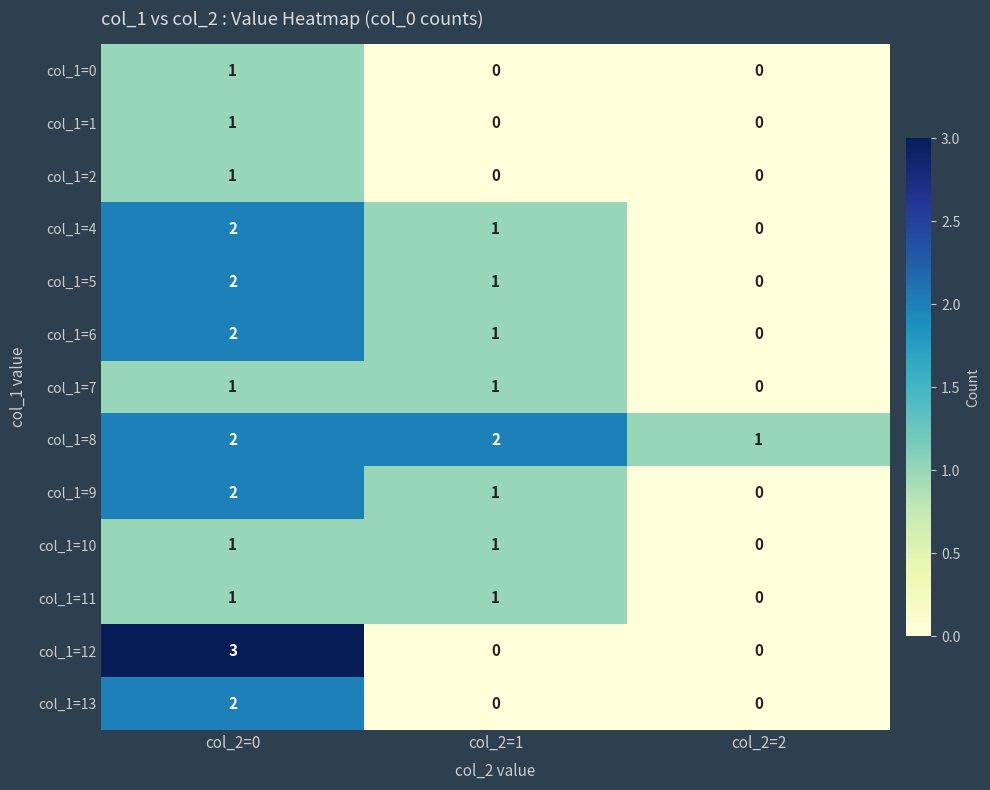

At which category is the sum across all series the highest?

col_2=0